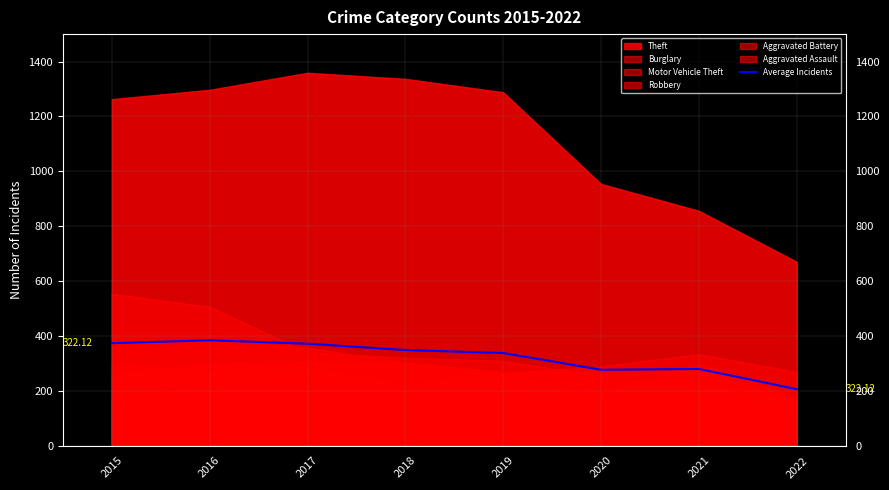

What is the change in value from 2015 to 2018?

-25.1